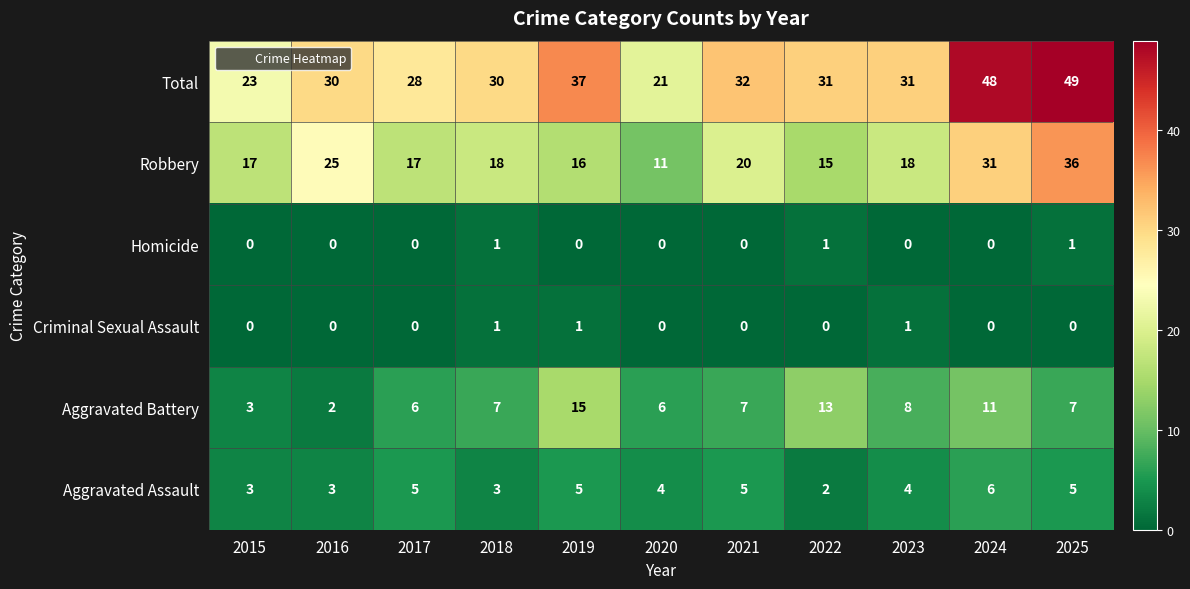

True or false: Total has a value of 23 at 2015.

True